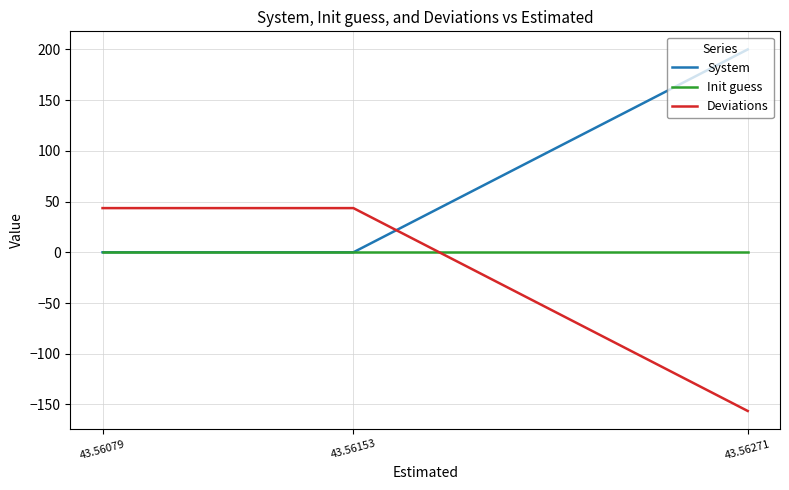

Which series has the largest total across all categories?

System